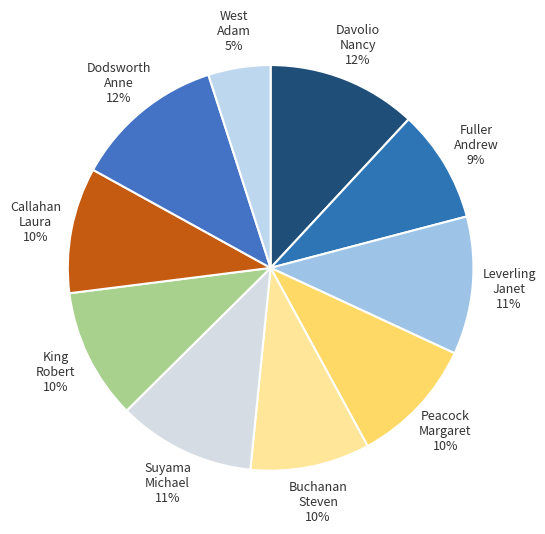

To the nearest percent, what is the combined percentage of Buchanan Steven and Peacock Margaret?

20%